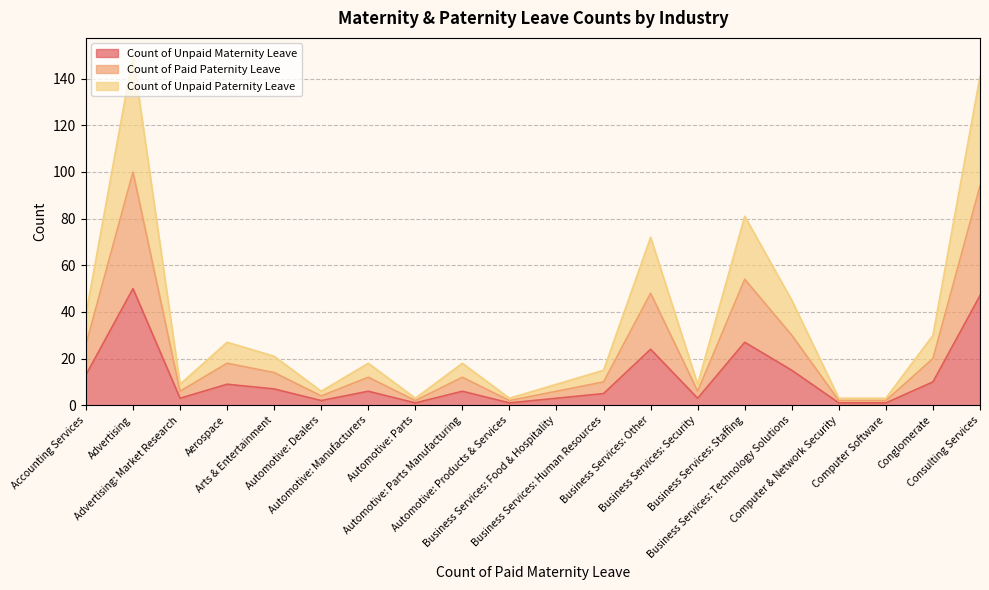

Where does the Count of Unpaid Maternity Leave series first go above 6?

Accounting Services